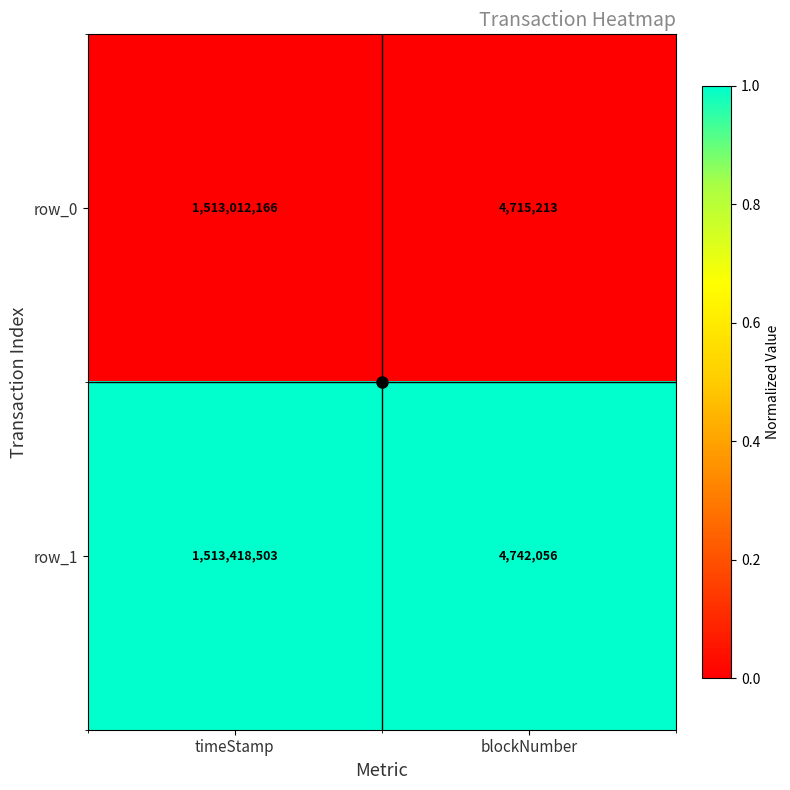

The value of row_1 at timeStamp is 1513418503. True or false?

True